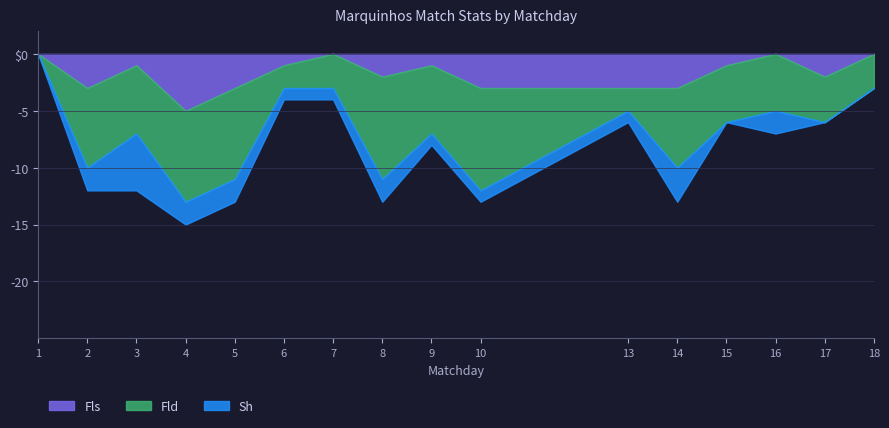

What is the value of the Sh point at the 3rd from the left?

5